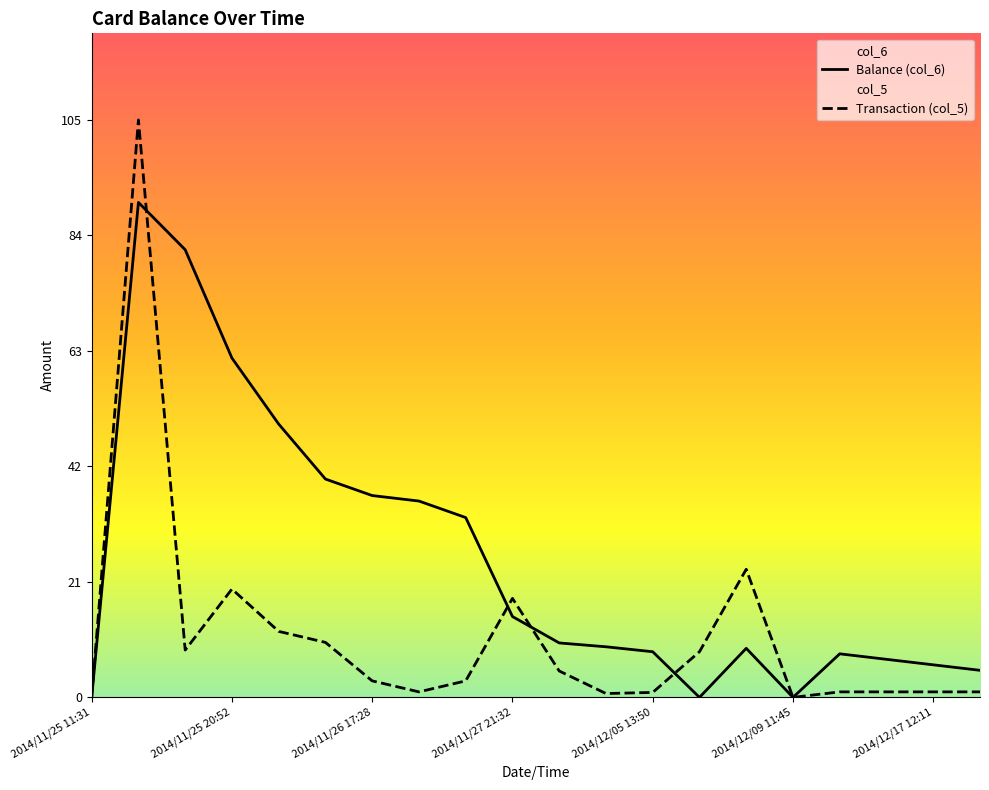

What is the difference between the col_6 values at 2014/12/05 13:50 and 2014/11/26 17:18?

41.4